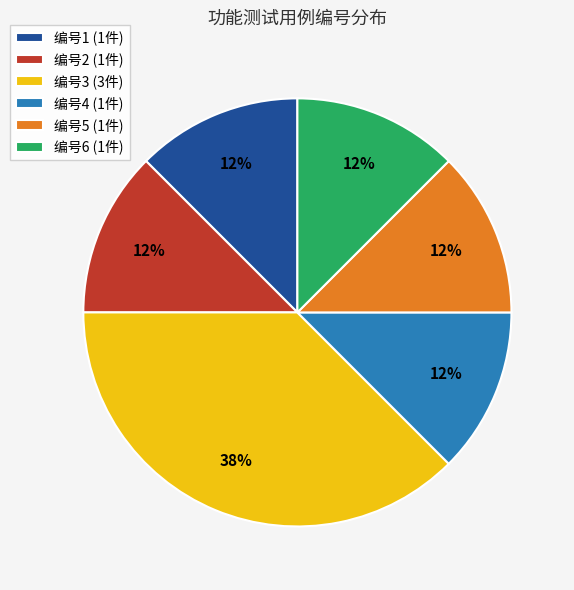

Does any single category account for the majority?

No